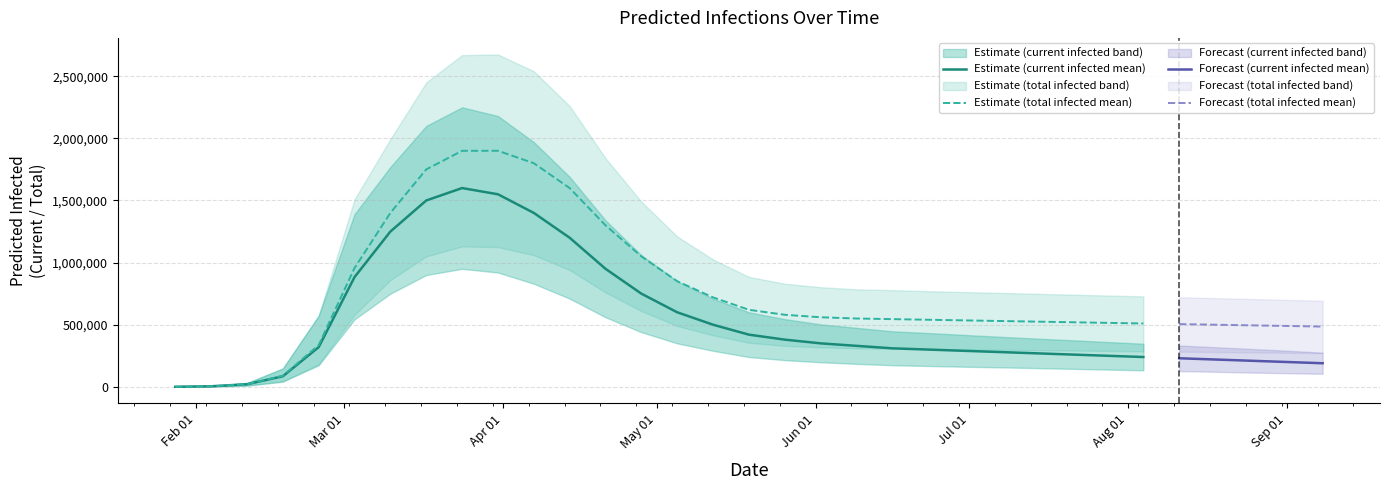

List the series in order of their peak value, lowest first.

current_lower, total_lower, current_mean, total_mean, current_upper, total_upper